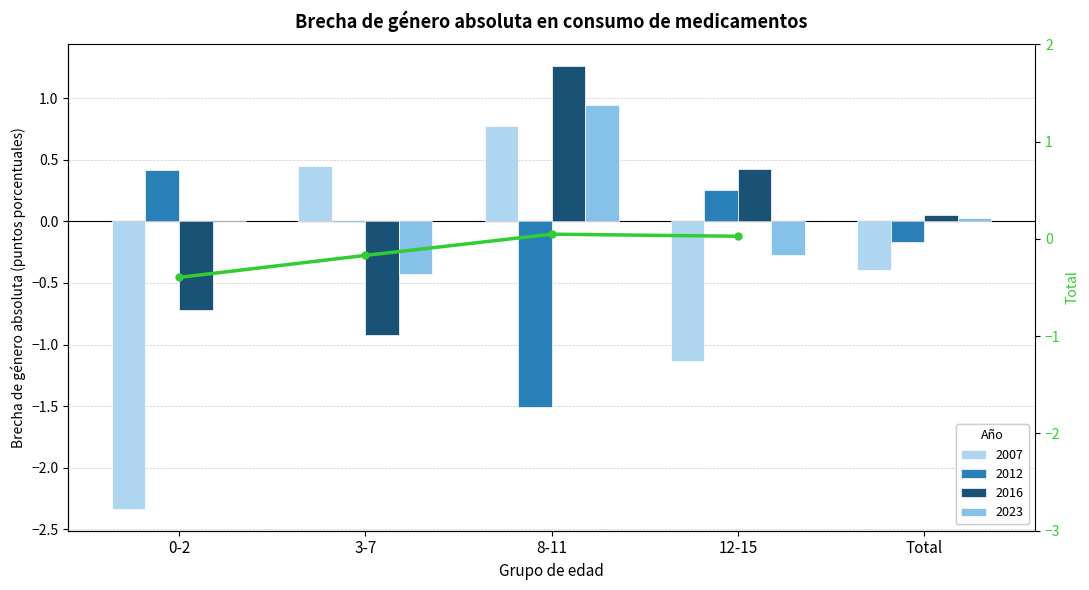

Which category has the highest value across all series?

8-11